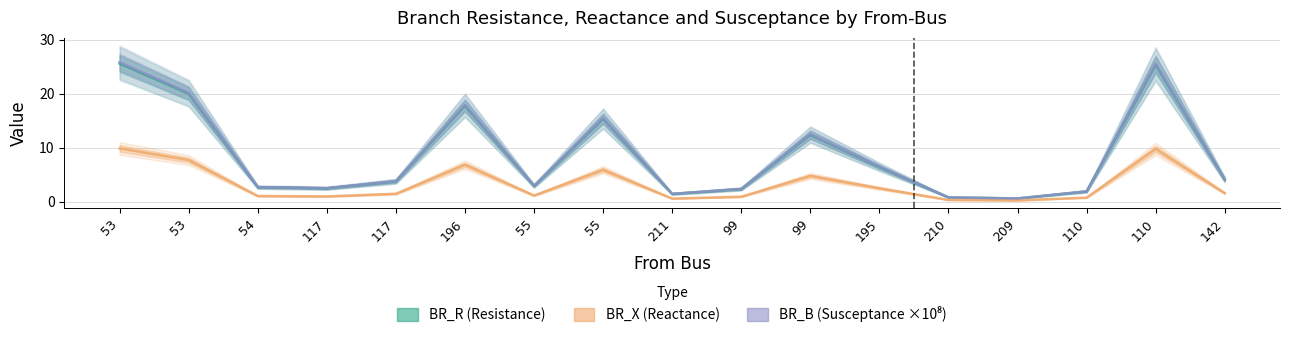

Reading left to right, what are all the values shown in this chart?

BR_R (Resistance): 53=25.6	53=20.0	54=2.7	117=2.5	117=3.7	196=17.7	55=2.9	55=15.3	211=1.4	99=2.3	99=12.3	195=6.4	210=0.8	209=0.6	110=1.9	110=25.3	142=4.0
BR_X (Reactance): 53=9.8	53=7.7	54=1.0	117=0.9	117=1.4	196=6.8	55=1.1	55=5.9	211=0.5	99=0.9	99=4.7	195=2.5	210=0.3	209=0.2	110=0.7	110=9.7	142=1.5
BR_B (Susceptance ×10⁸): 53=25.8	53=20.1	54=2.7	117=2.5	117=3.8	196=17.9	55=2.9	55=15.4	211=1.4	99=2.3	99=12.4	195=6.4	210=0.8	209=0.6	110=1.9	110=25.5	142=4.1